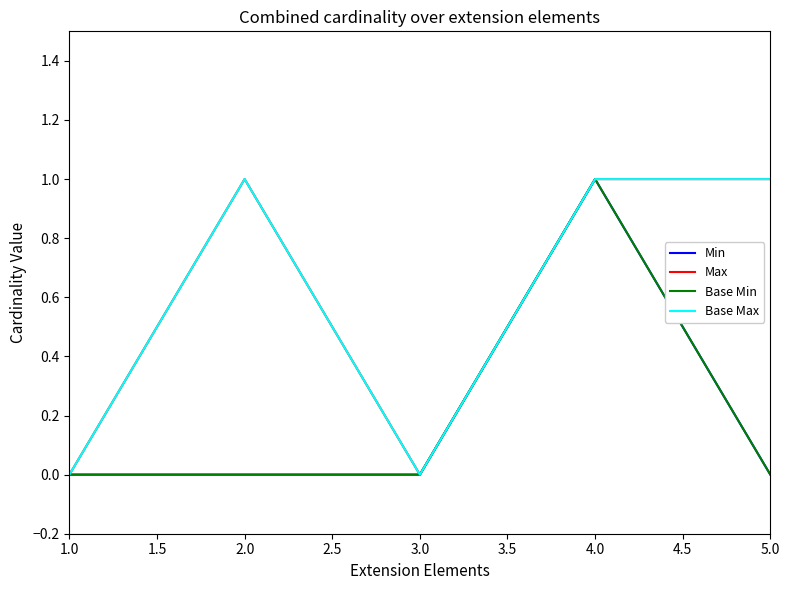

At how many categories does at least one series exceed 0?

3